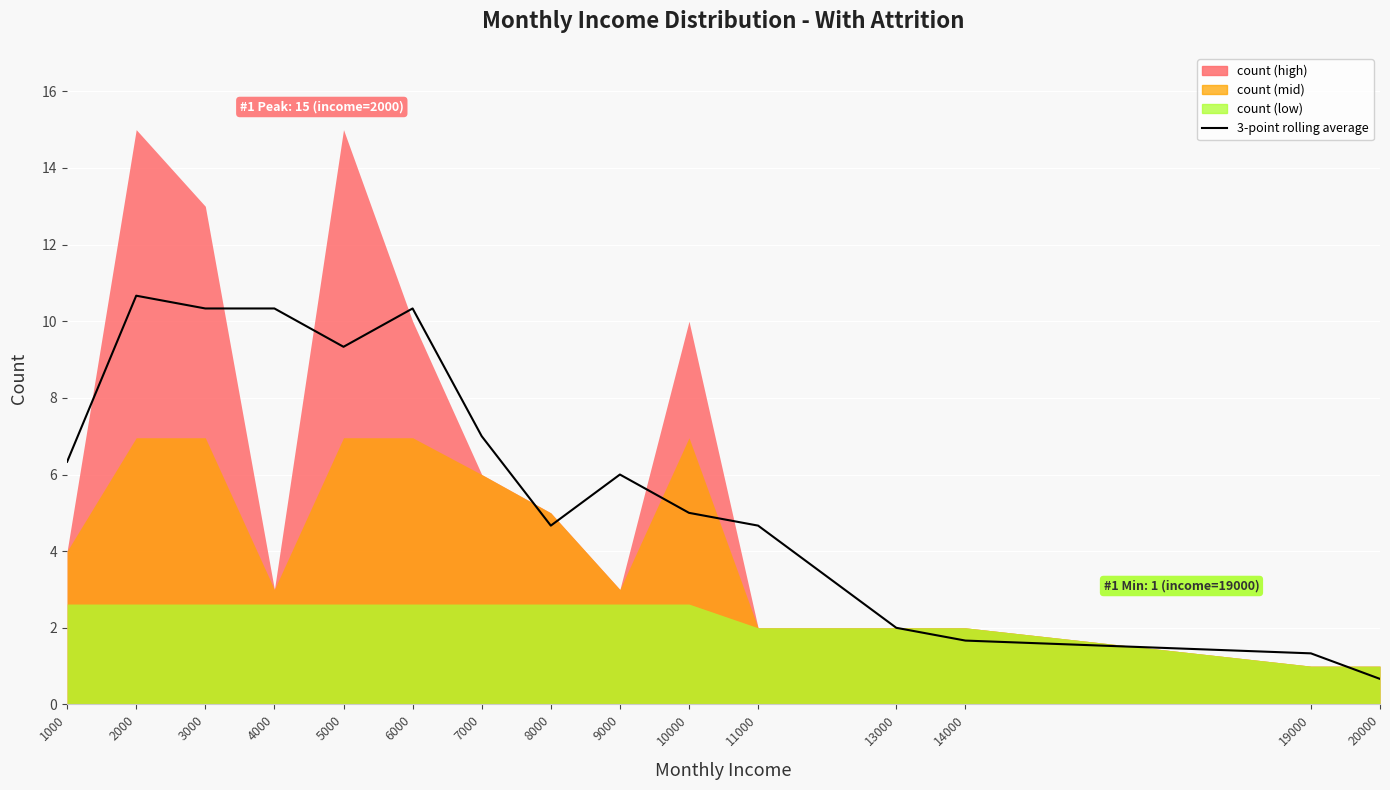

Which has a higher value, 10000 or 6000?

6000